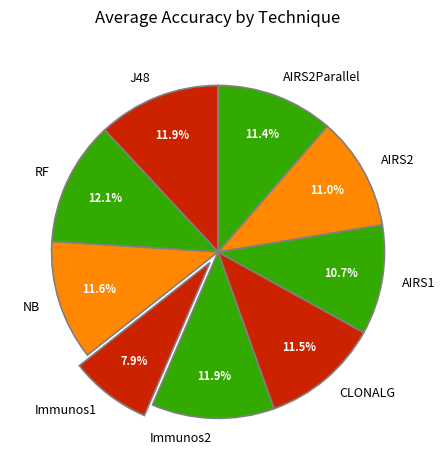

To the nearest percent, what percentage of the pie is J48?

12%